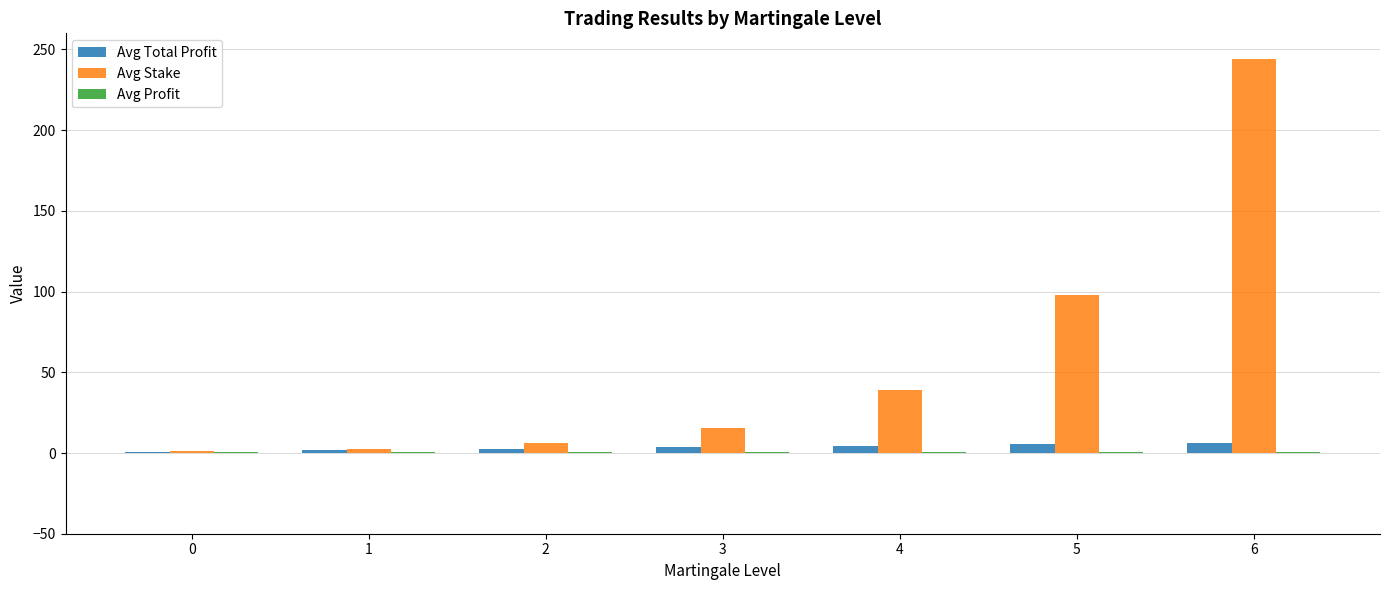

What is the highest value of the Avg Total Profit series?

6.2